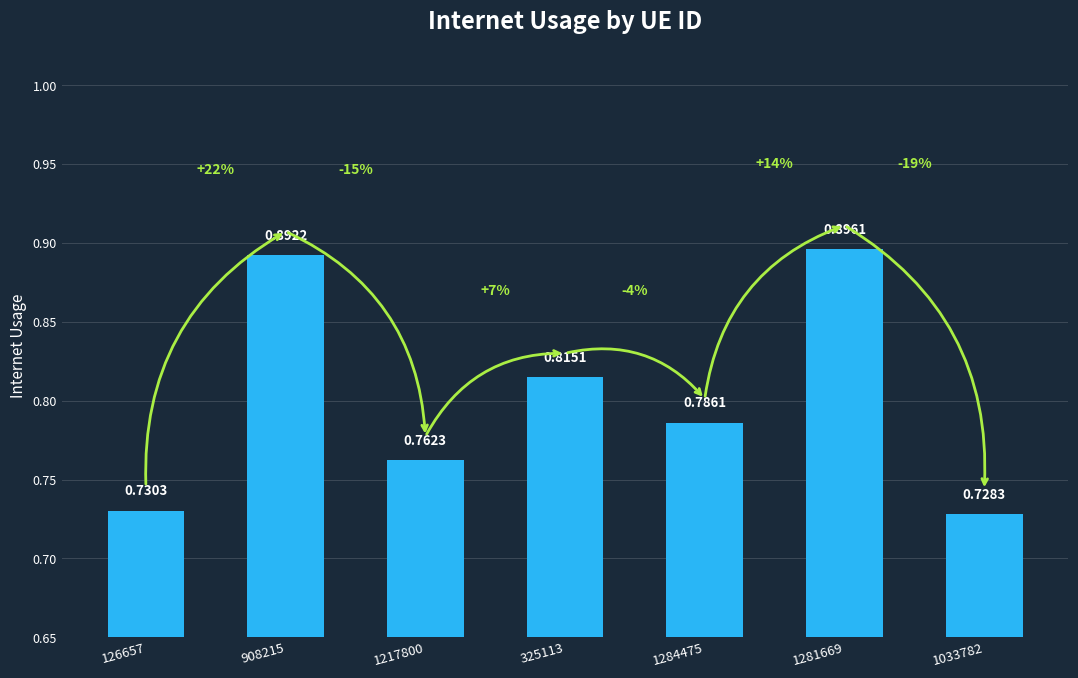

How many bars are there in total?

7